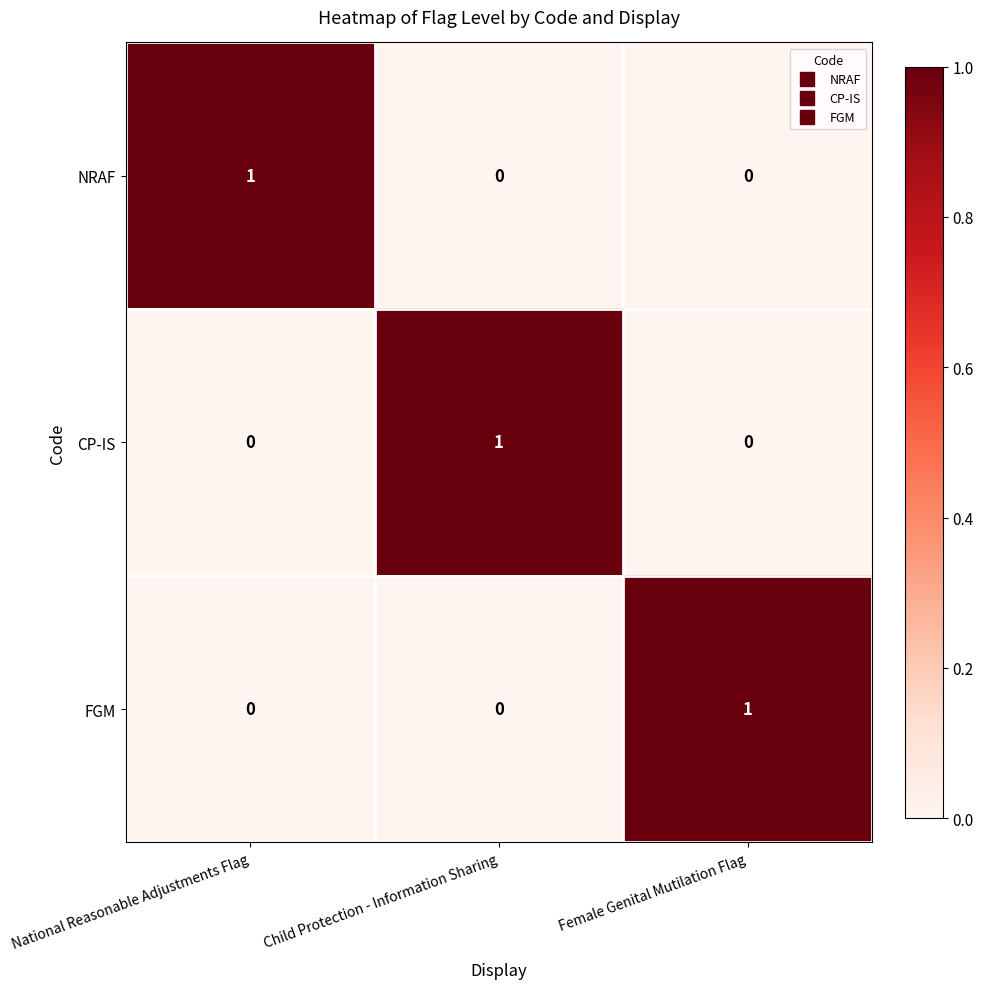

Which category has the highest value in the FGM series?

Female Genital Mutilation Flag